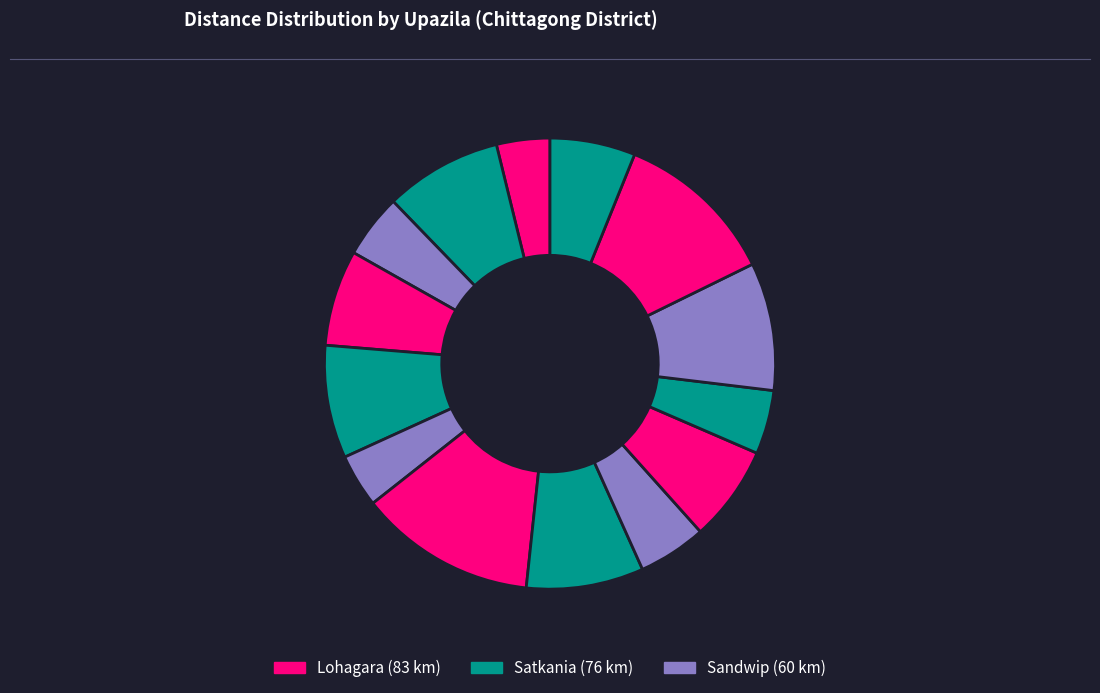

Count the number of slices in the pie.

14